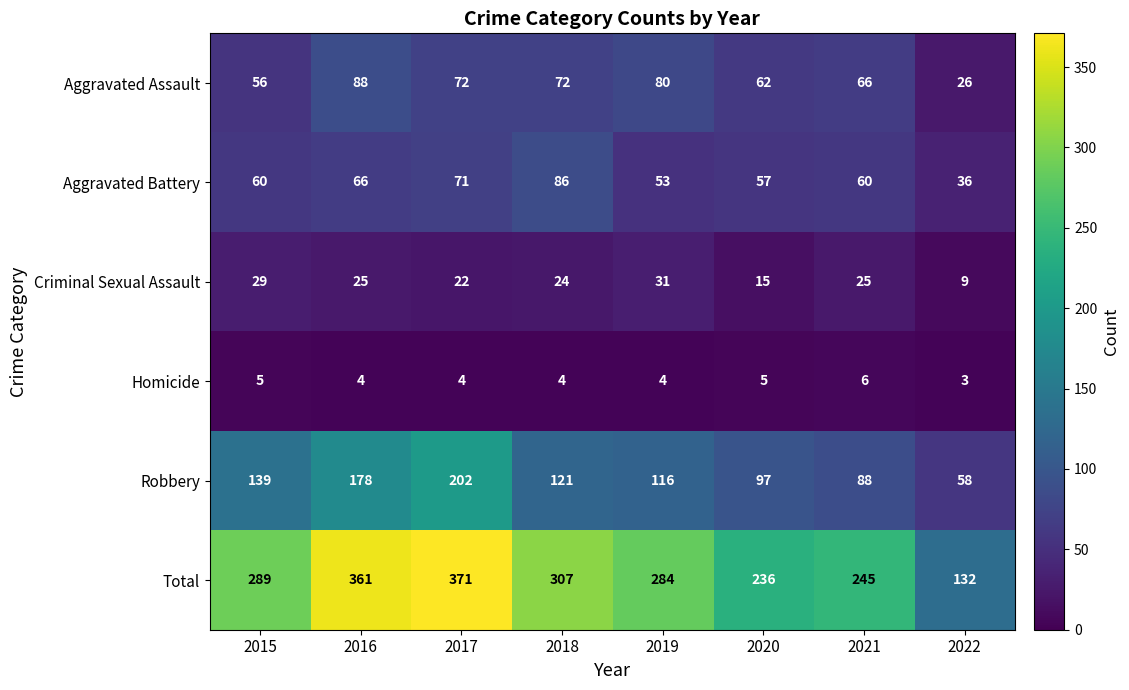

Between 2015 and 2016, which series saw the biggest shift?

Total